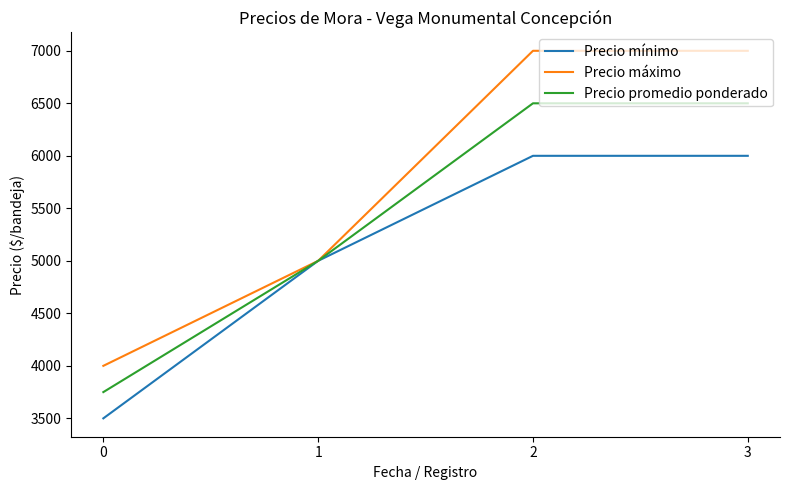

Is the value of Precio máximo at 1 greater than the value of Precio promedio ponderado at 0?

Yes